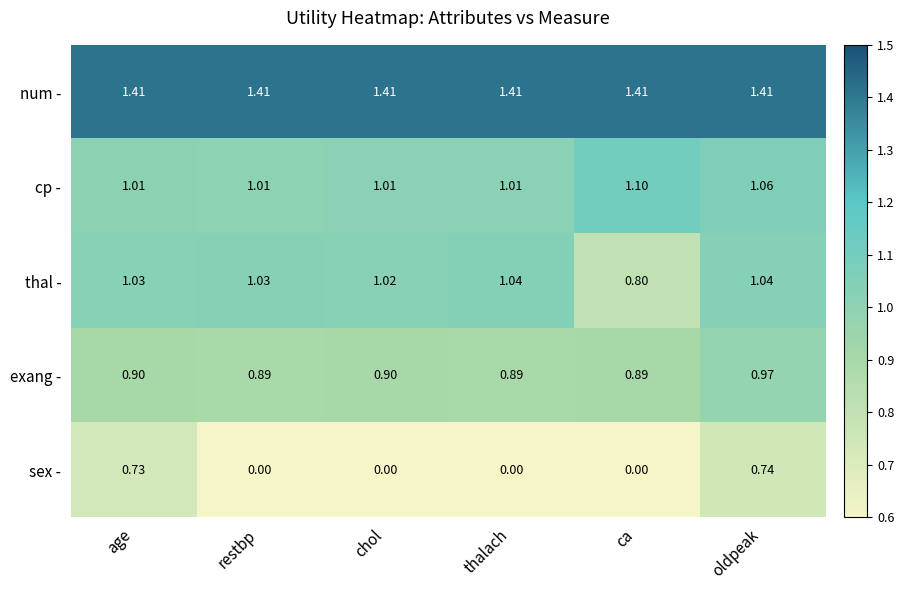

Between restbp and thalach, which series saw the biggest shift?

thal -